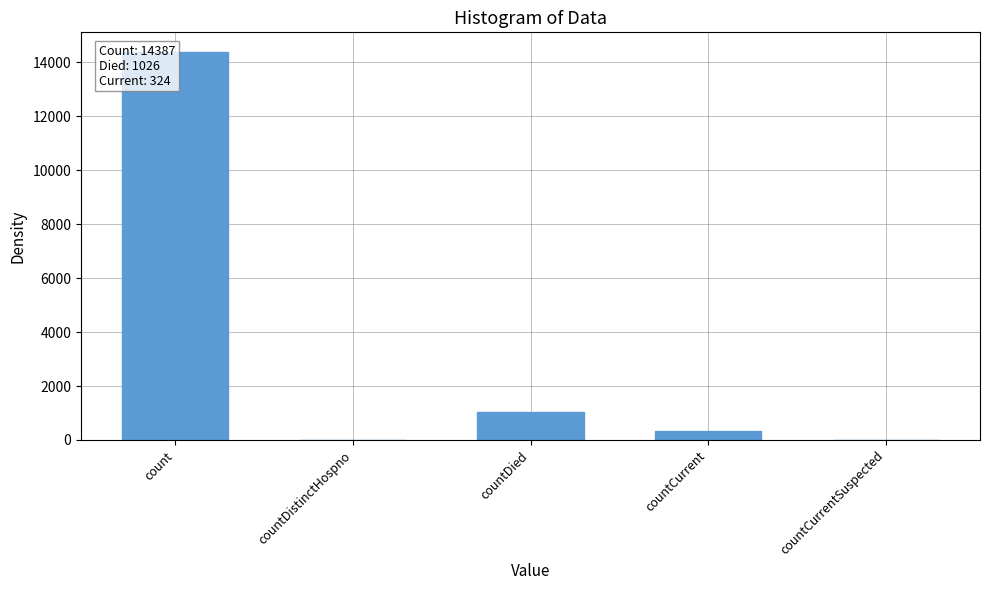

What is the label of the 4th bar from the right?

countDistinctHospno